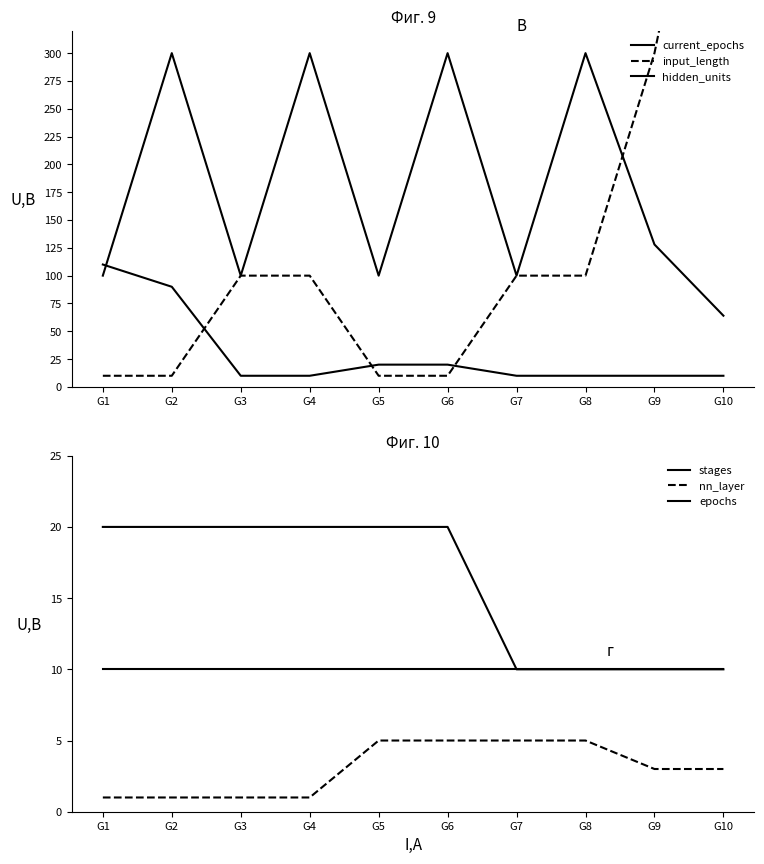

Rank the series at G8 from highest to lowest value.

hidden_units, input_length, current_epochs, stages, epochs, nn_layer